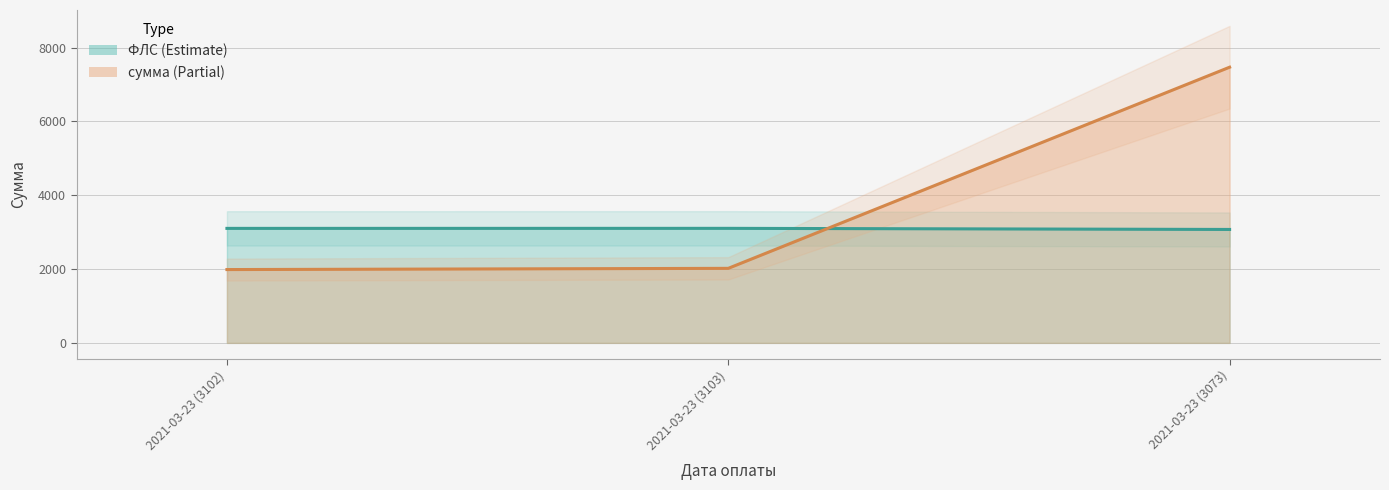

What is the maximum value shown in the chart?

7468.3